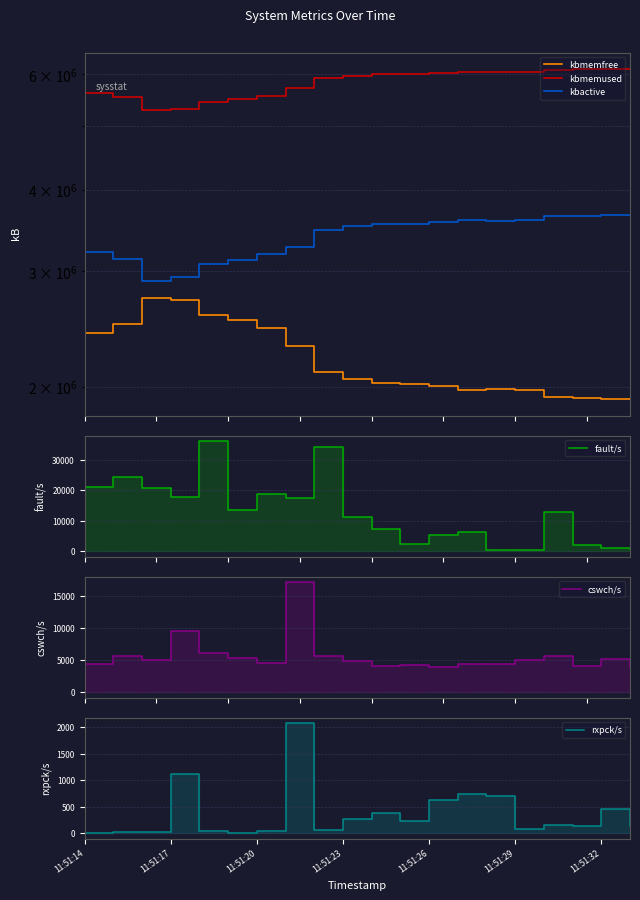

Rank the series by their maximum value, from lowest to highest.

rxpck/s, cswch/s, fault/s, kbmemfree, kbactive, kbmemused